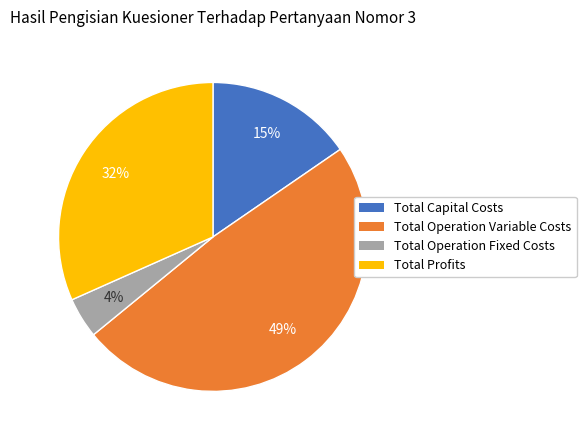

Which has a higher value, Total Capital Costs or Total Profits?

Total Profits